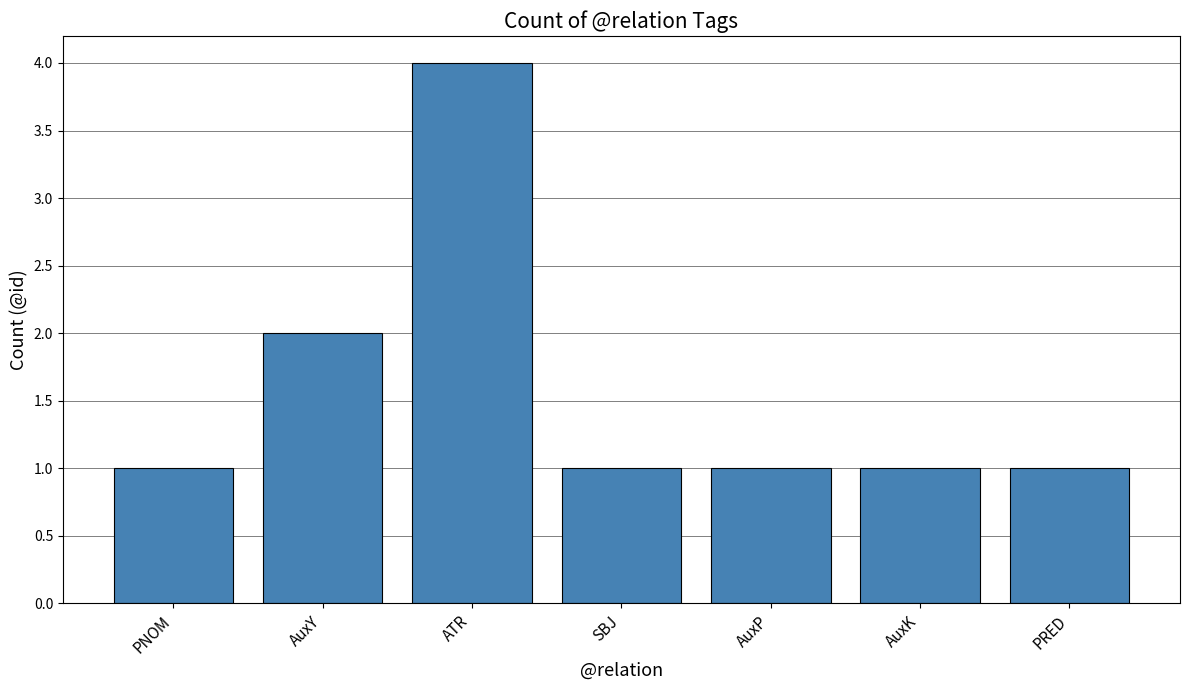

How many series are shown in this chart?

1